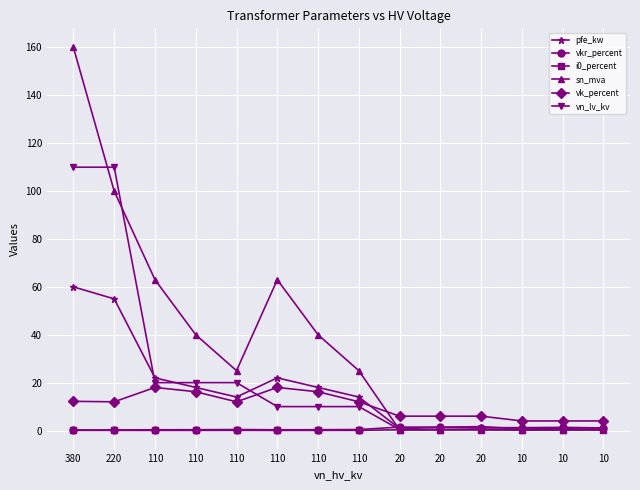

List the series in order of their peak value, lowest first.

i0_percent, vkr_percent, vk_percent, pfe_kw, vn_lv_kv, sn_mva